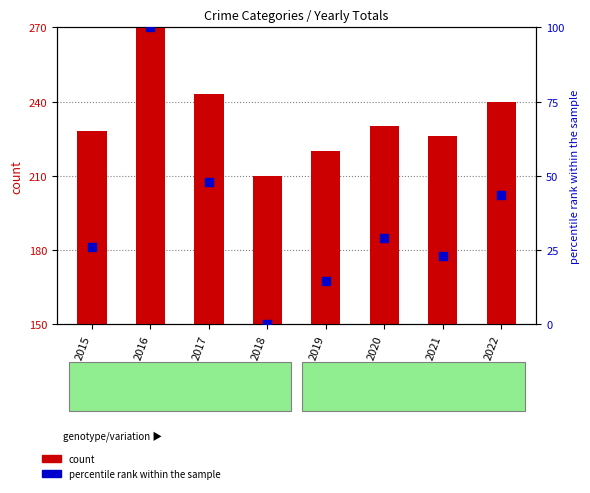

What are all the series names shown in the legend?

count, percentile rank within the sample